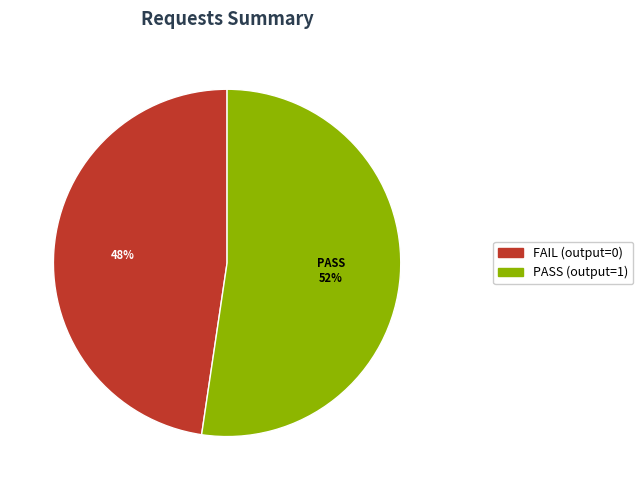

Count the number of slices in the pie.

2